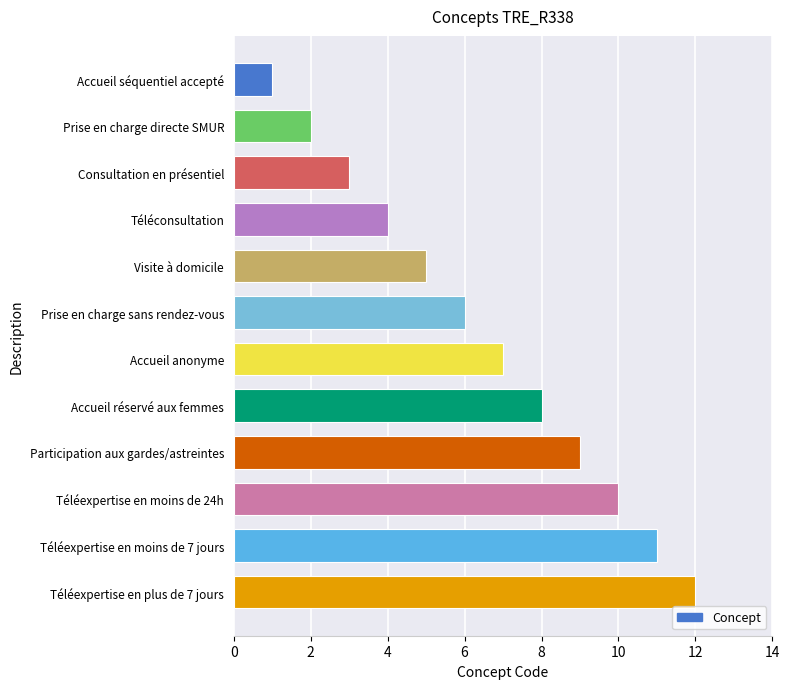

What is the ratio of the value at Participation aux gardes/astreintes to the value at Visite à domicile?

1.8